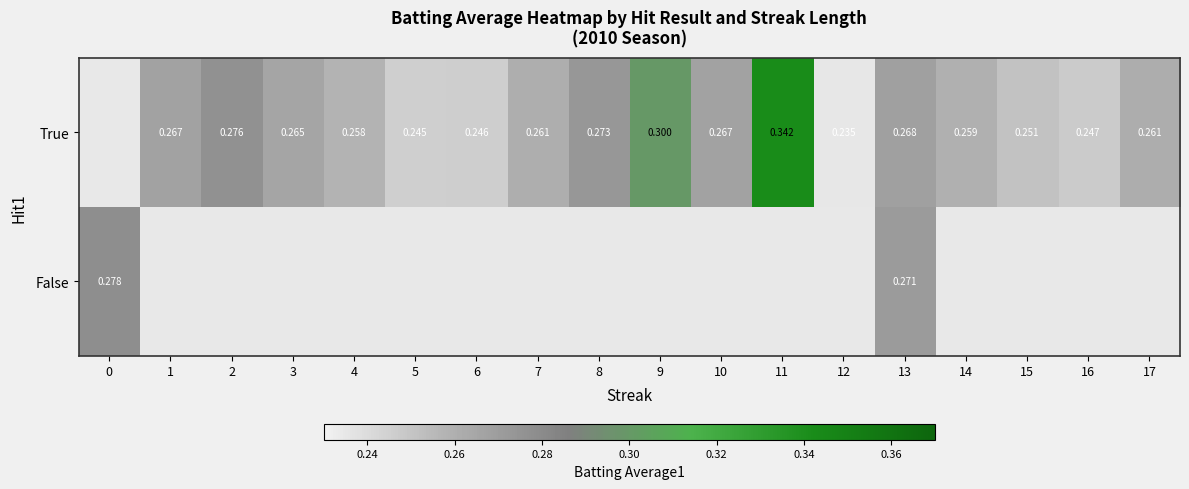

What is the total value across all series at 13?

0.5